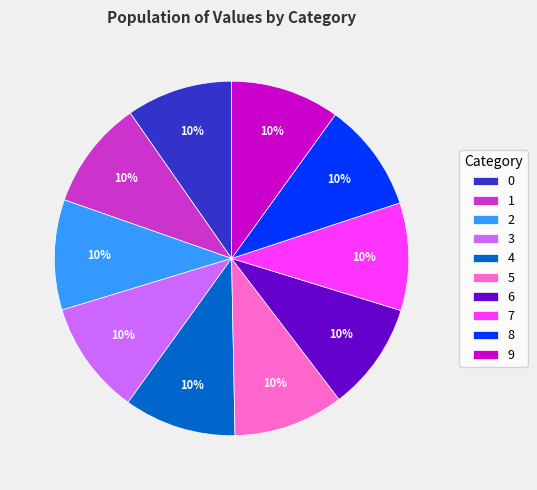

To the nearest percent, what portion does 4 represent?

10%